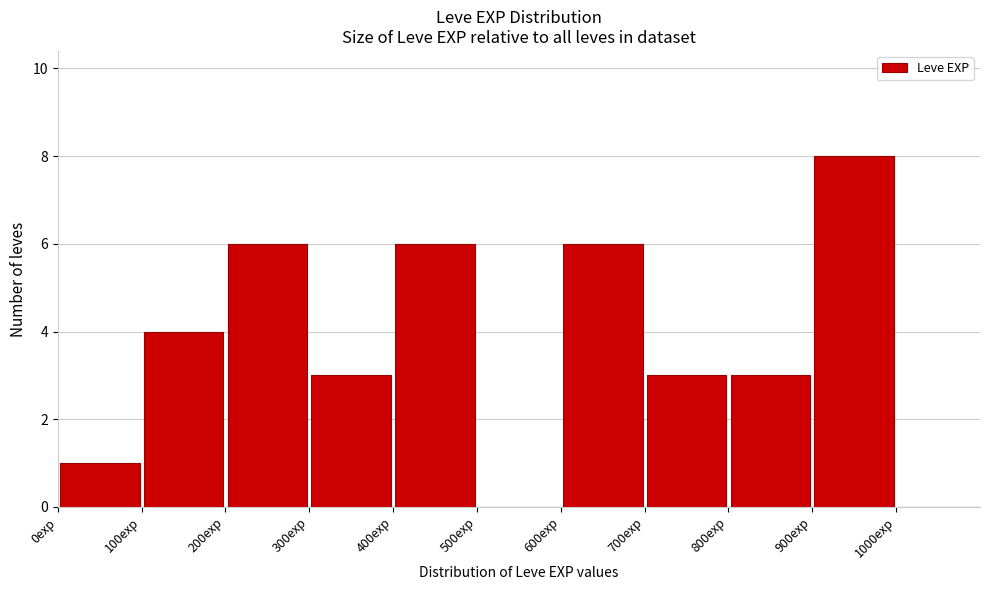

Reading left to right, list every bar in this chart as the range it spans on the x-axis followed by its height. The values are not printed on the chart, so give them approximately, as read against the axis.

0 to 100: 1
100 to 200: 4
200 to 300: 6
300 to 400: 3
400 to 500: 6
500 to 600: 0
600 to 700: 6
700 to 800: 3
800 to 900: 3
900 to 1000: 8
1000 to 1100: 0